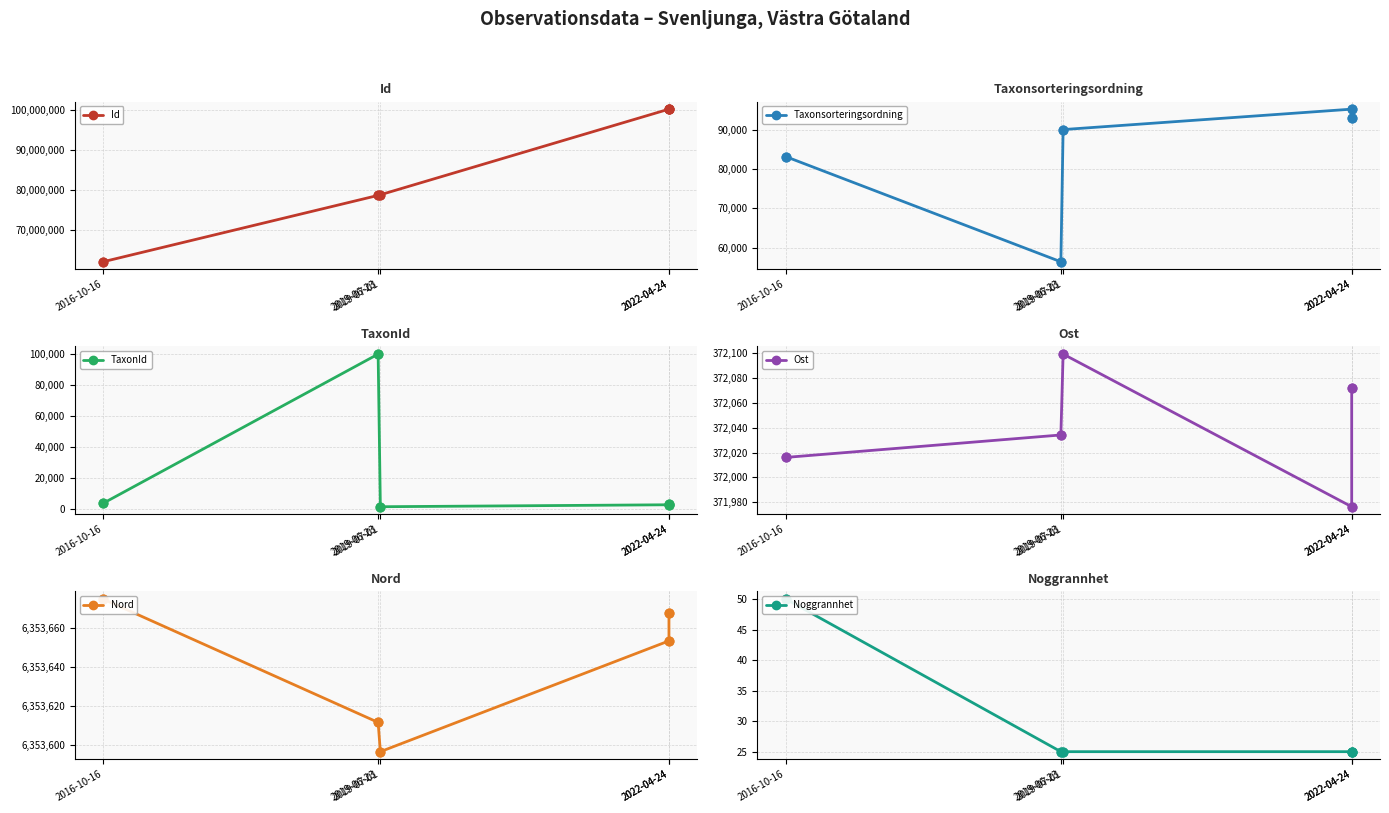

Which series has the largest Y range (max minus min)?

Id